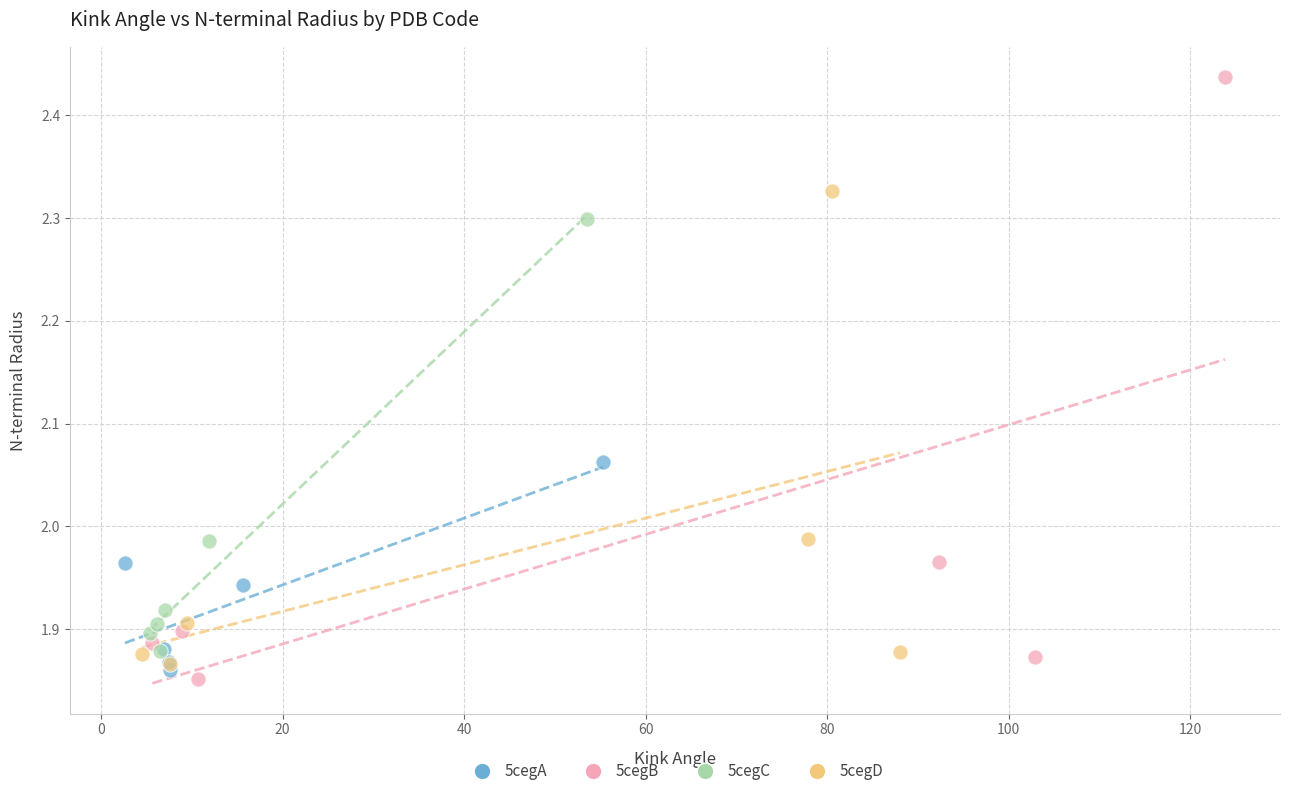

Which series contains the highest Y value?

5cegB